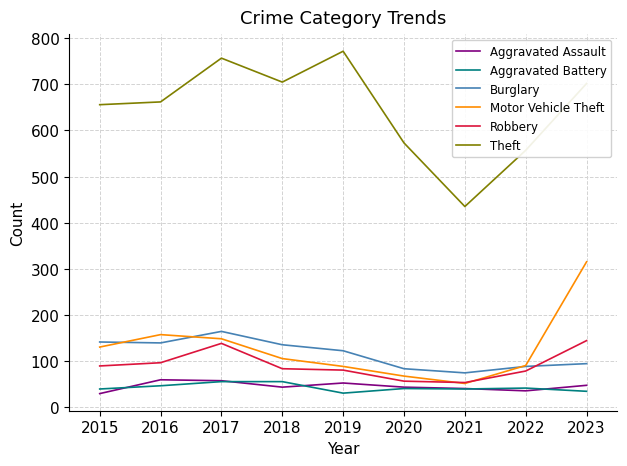

True or false: Robbery and Theft intersect in this chart.

False